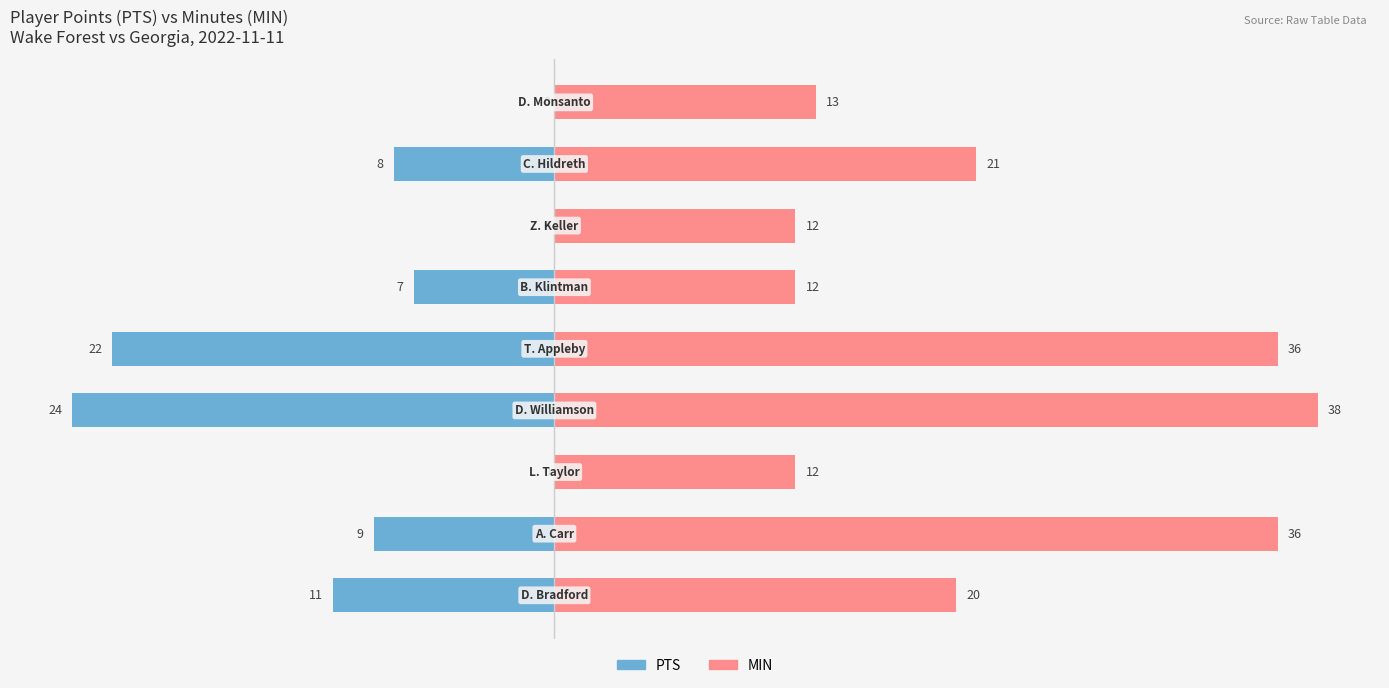

Reading right to left, list all the values displayed in this chart.

PTS: 0	-8	0	-7	-22	-24	0	-9	-11
MIN: 13	21	12	12	36	38	12	36	20